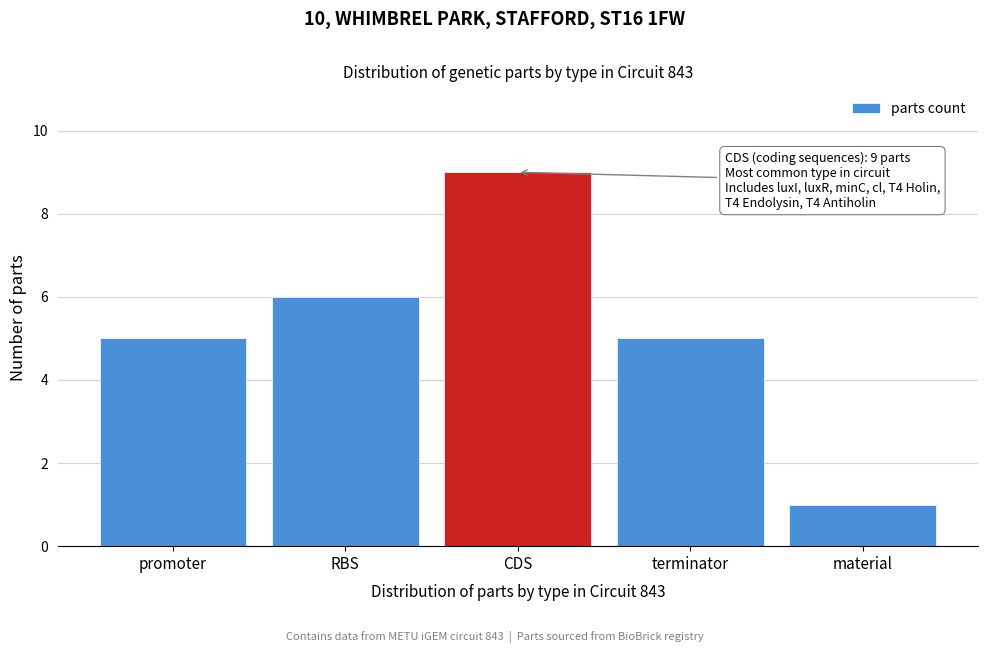

Reading right to left, extract all data points from this chart.

material=1	terminator=5	CDS=9	RBS=6	promoter=5